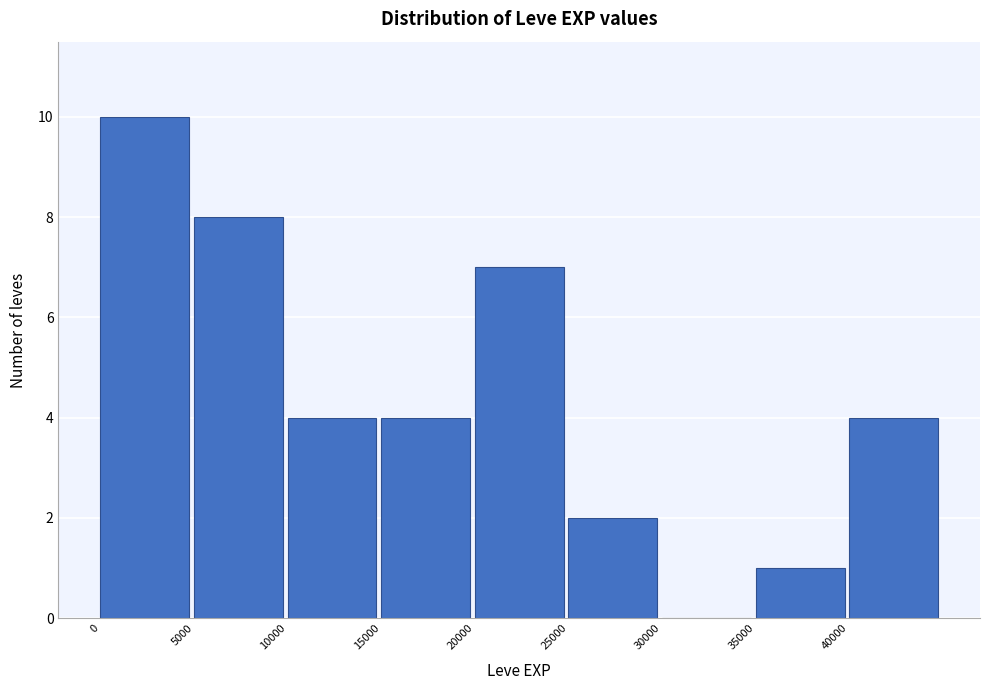

Reading left to right, list every bar in this chart as the range it spans on the x-axis followed by its height. The values are not printed on the chart, so give them approximately, as read against the axis.

0 to 5000: 10
5000 to 10000: 8
10000 to 15000: 4
15000 to 20000: 4
20000 to 25000: 7
25000 to 30000: 2
30000 to 35000: 0
35000 to 40000: 1
40000 to 45000: 4